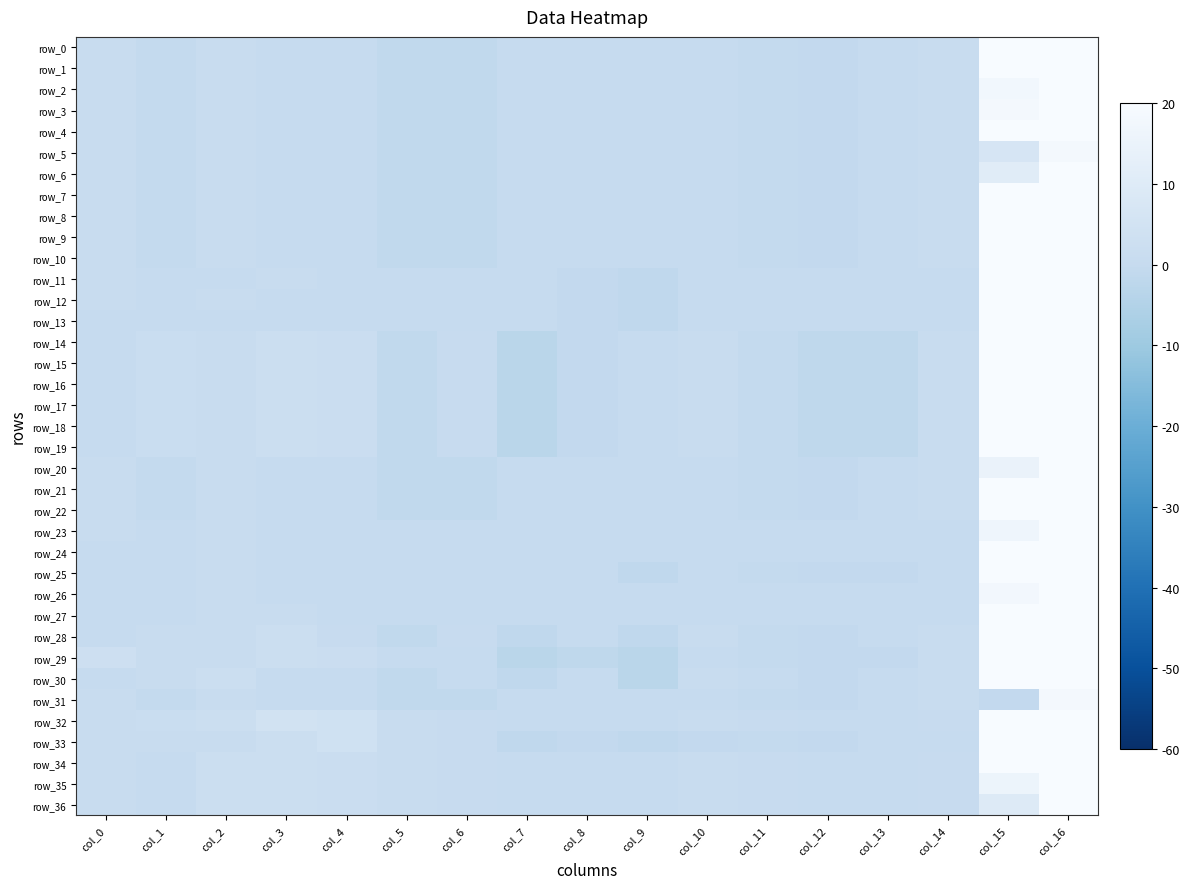

What value does the row_19 series have at col_14?

0.7